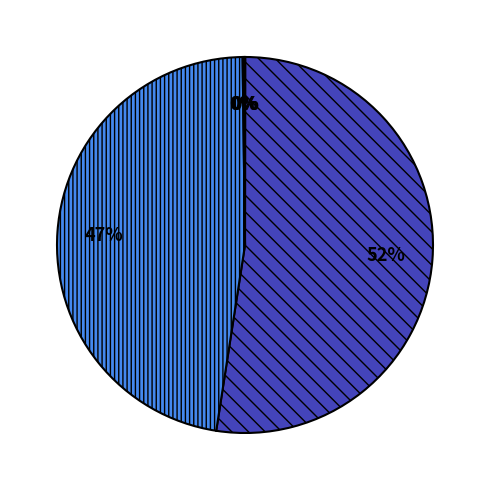

To the nearest percent, what is the average slice percentage?

20%